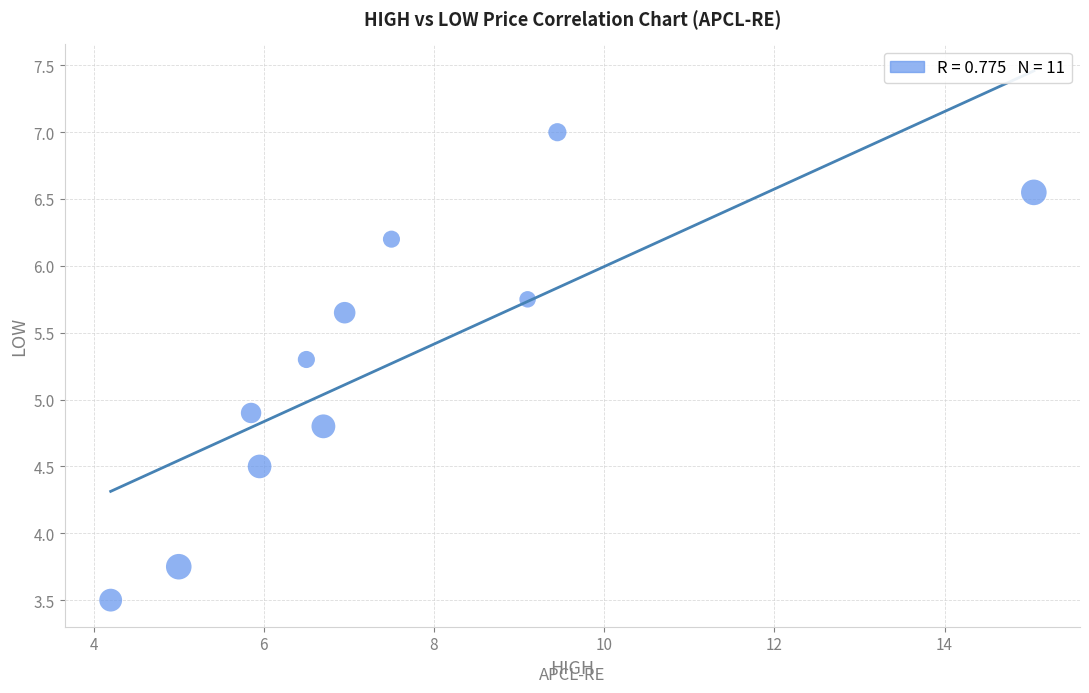

What is the range of Y values (max minus min)?

3.5